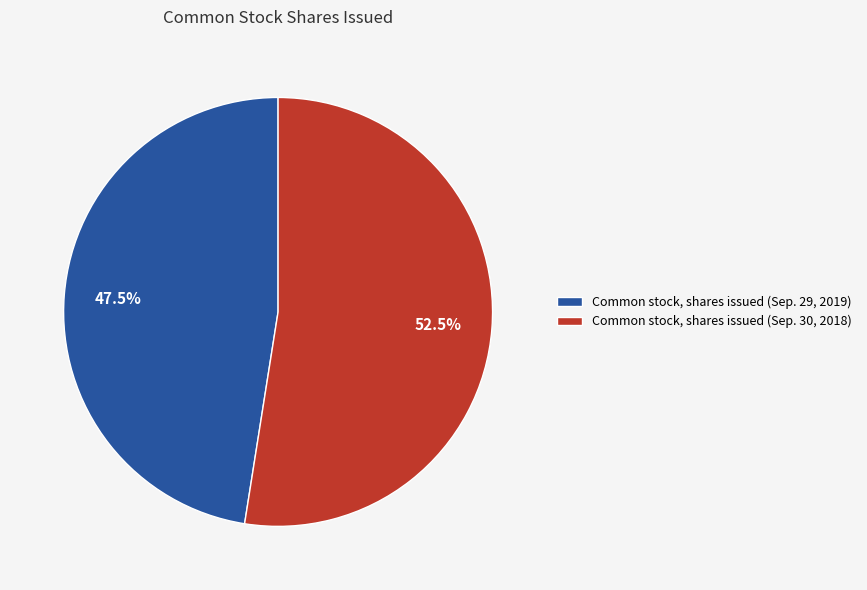

To the nearest percent, what is the average slice percentage?

50%